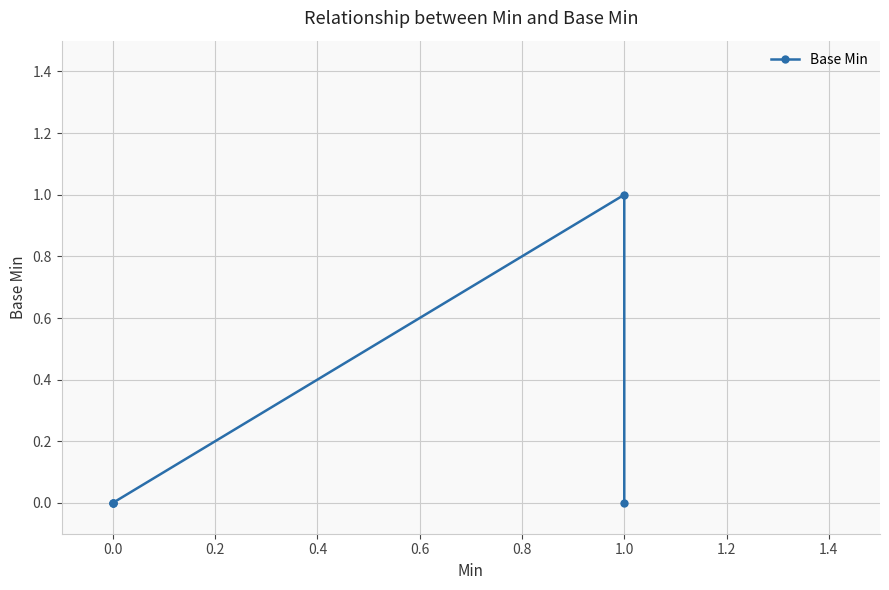

How many lines are shown in the chart?

1